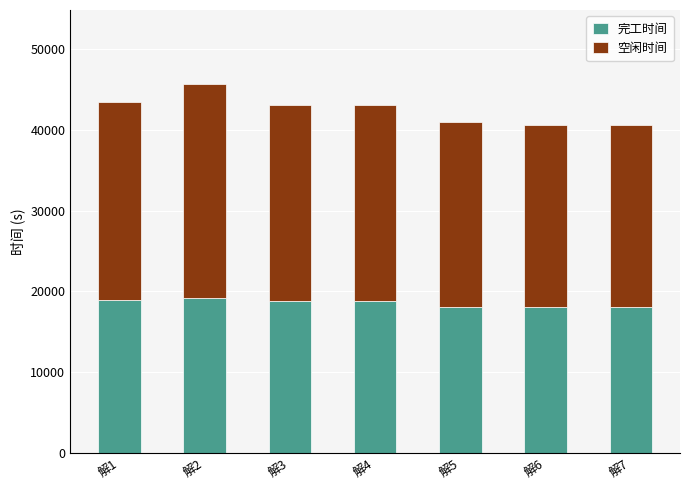

How many data points in 完工时间 are above 18870?

4